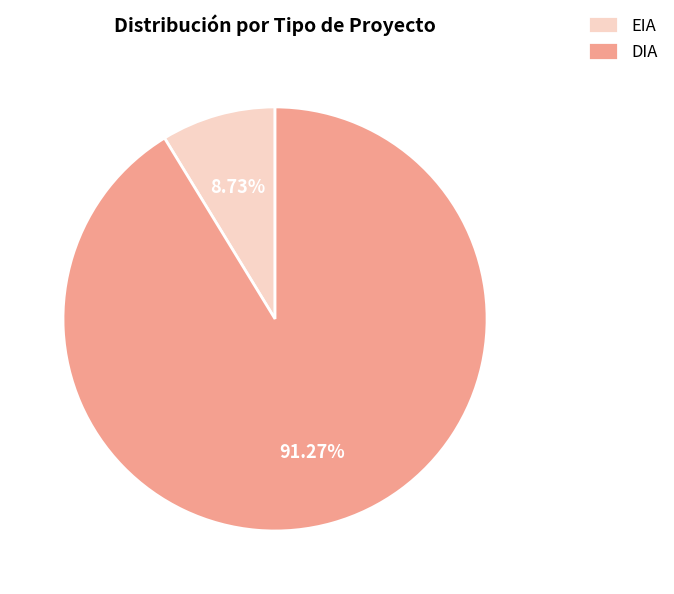

Approximately how many times larger is the value at EIA compared to DIA?

0.1